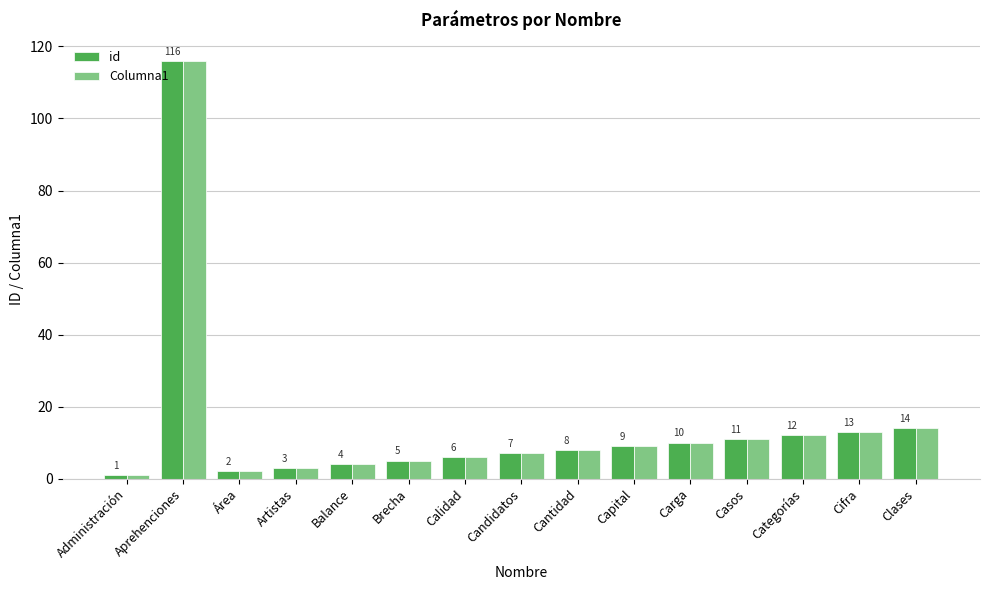

The value of id at Brecha is 1. True or false?

False